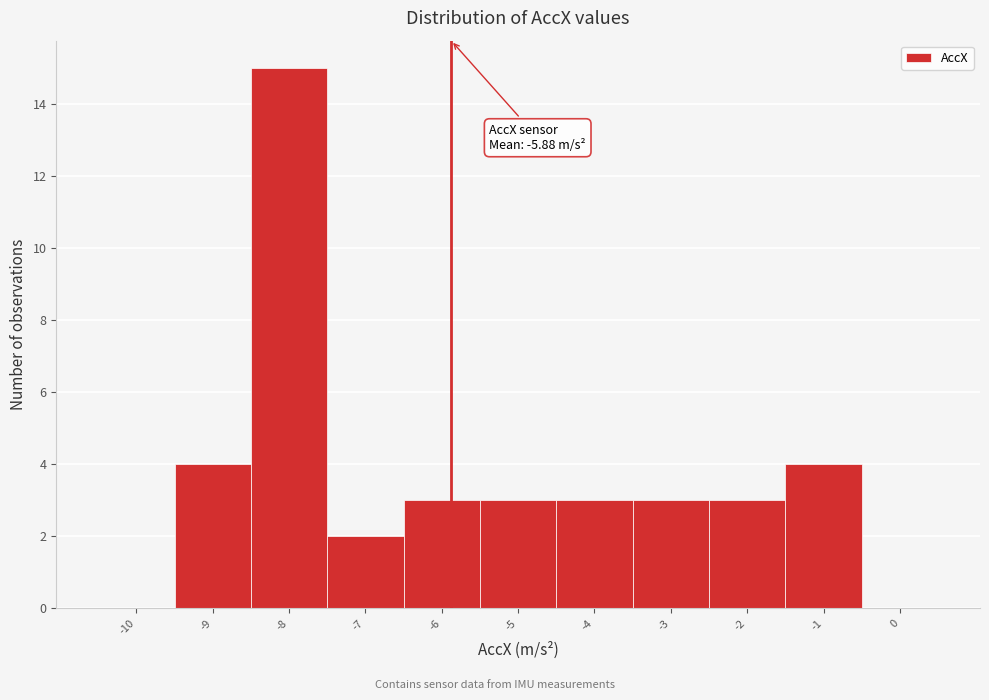

Over which range of the x-axis is the bar tallest?

-8.5 to -7.5